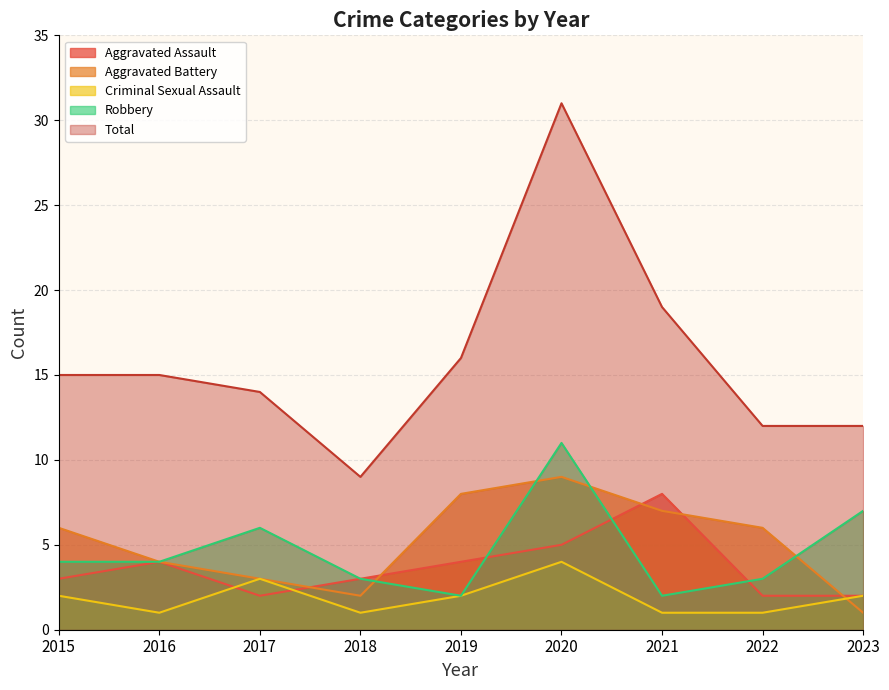

Between 2019 and 2020, which series saw the biggest shift?

Total